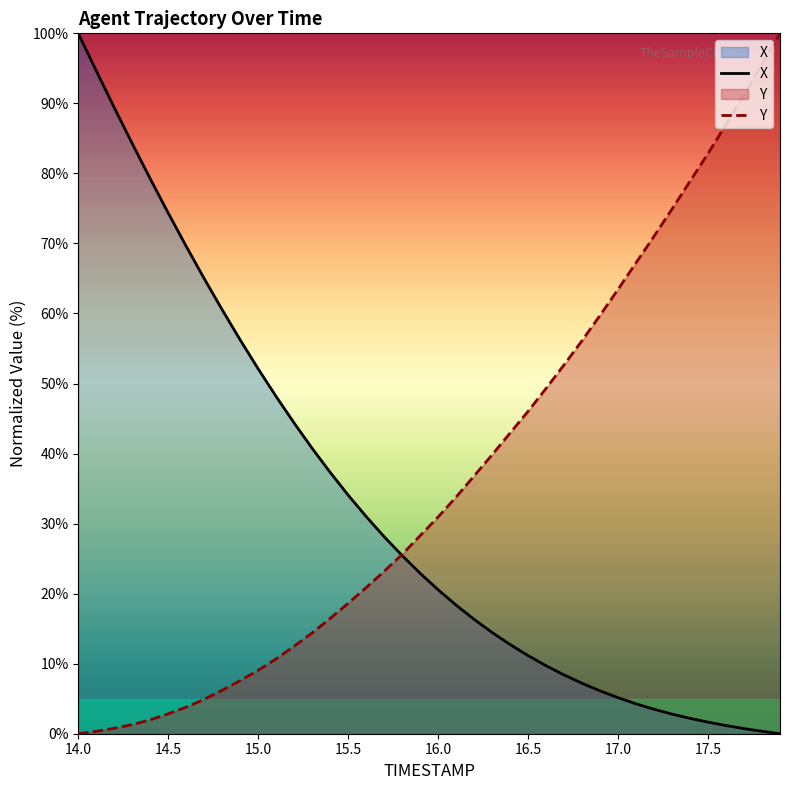

How many categories are shown in the chart?

40